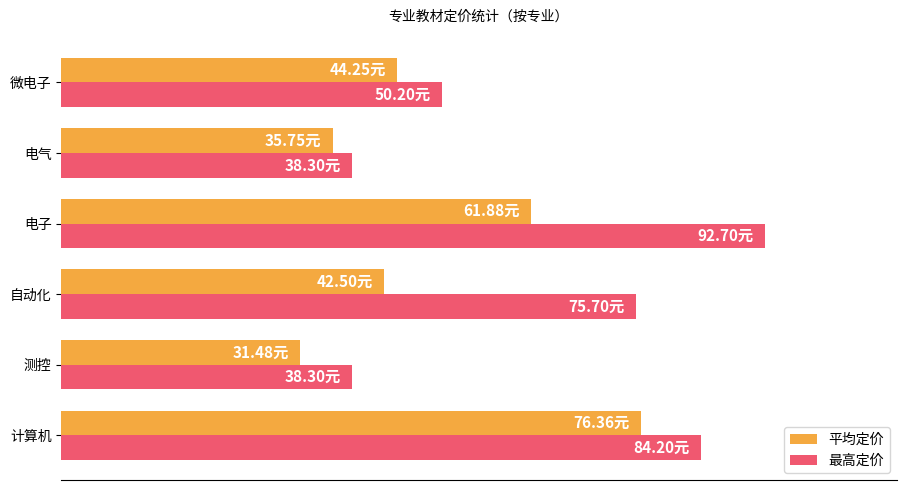

What are all the series names shown in the legend?

平均定价, 最高定价